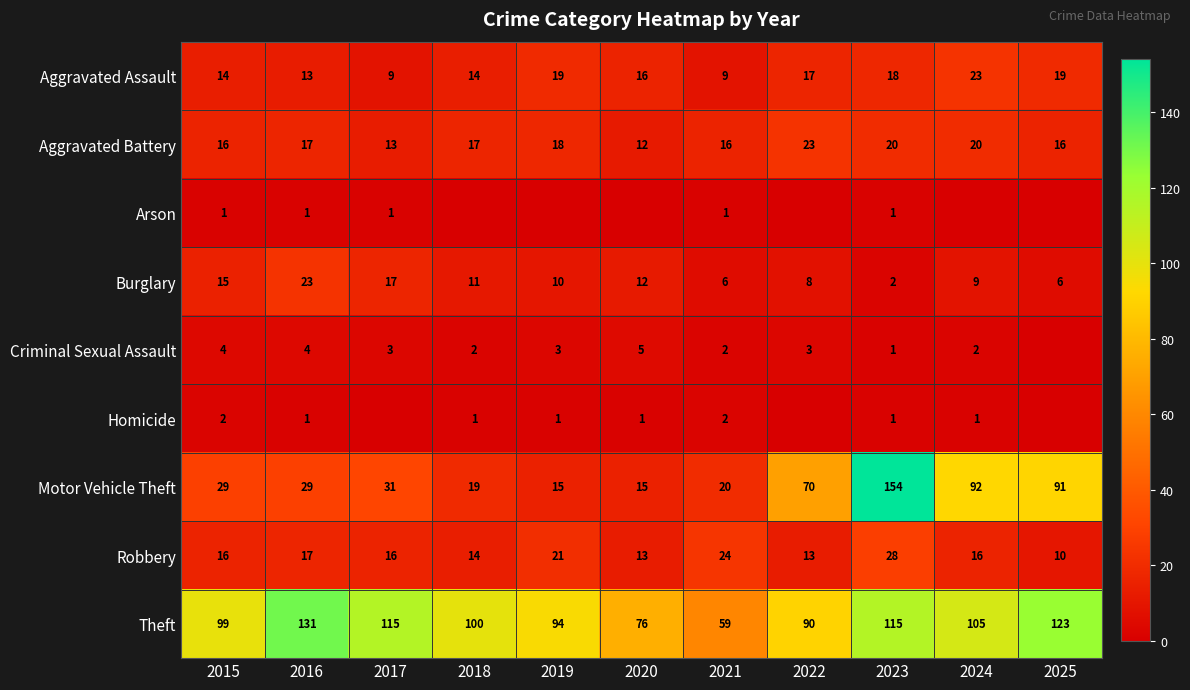

How many distinct data groups are displayed?

9